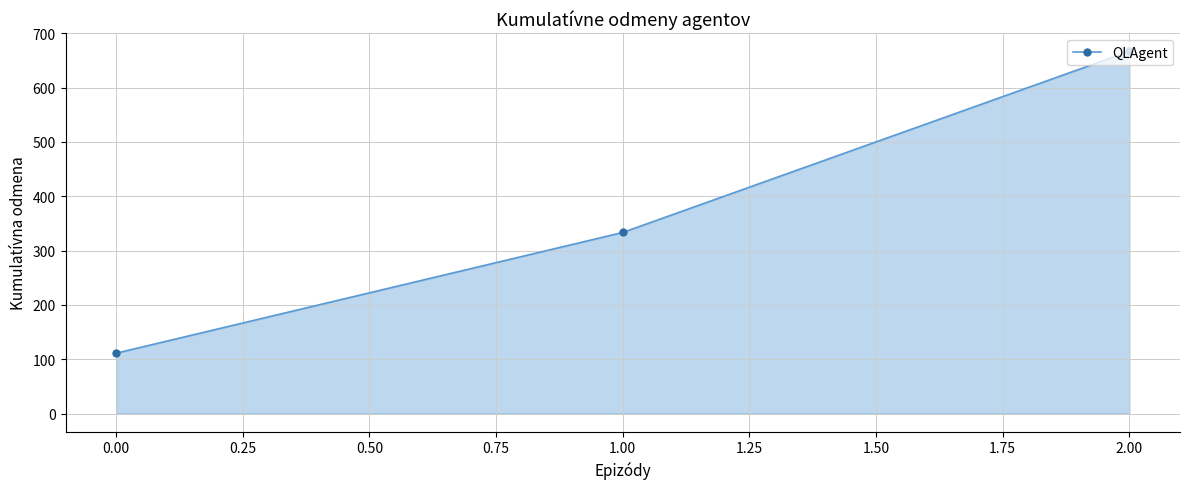

What is the difference between the maximum and minimum values?

555.6